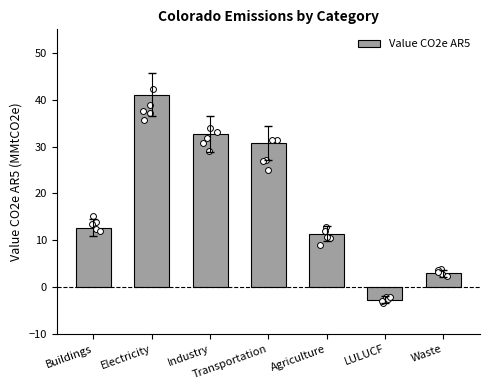

Which has a higher value, Waste or Agriculture?

Agriculture